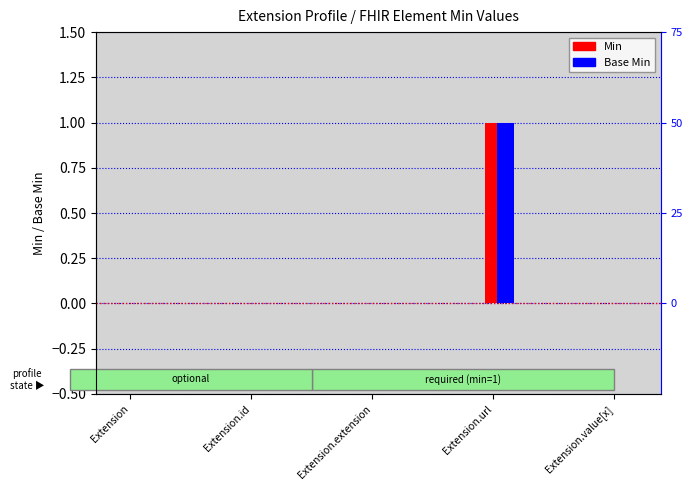

Which category has the highest value in the Min series?

Extension.url